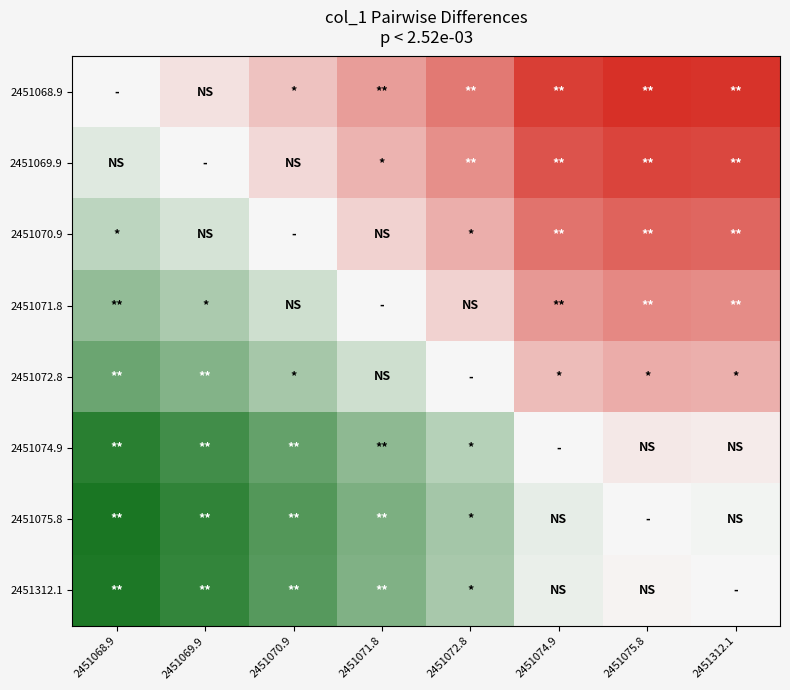

Rank the series by their maximum value, from highest to lowest.

2451075.8, 2451312.1, 2451074.9, 2451072.8, 2451071.8, 2451070.9, 2451069.9, 2451068.9